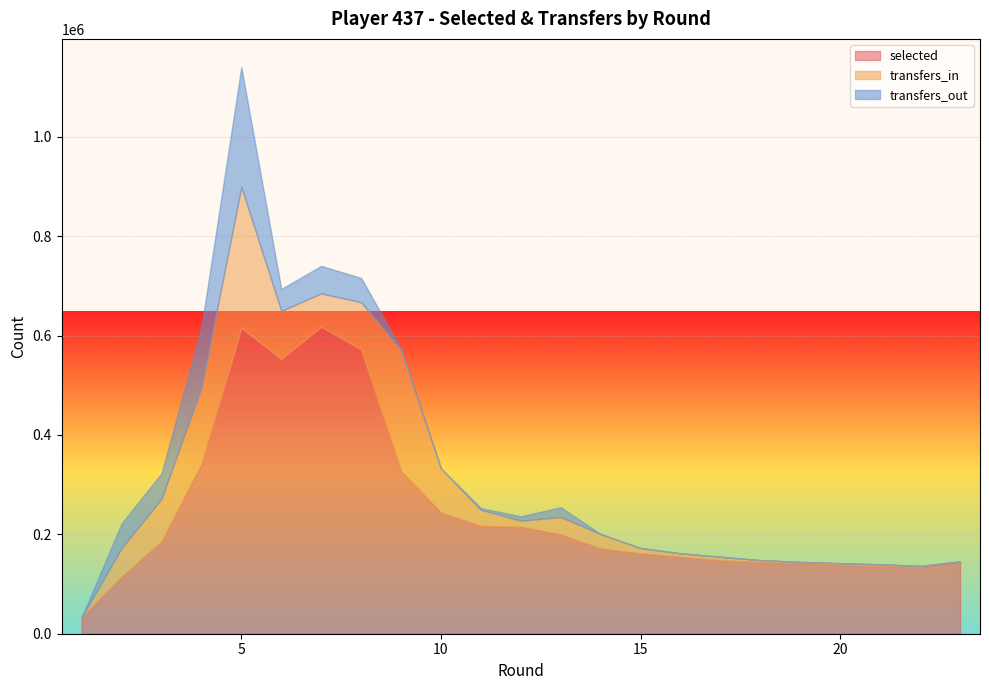

At which category is the sum across all series the highest?

5